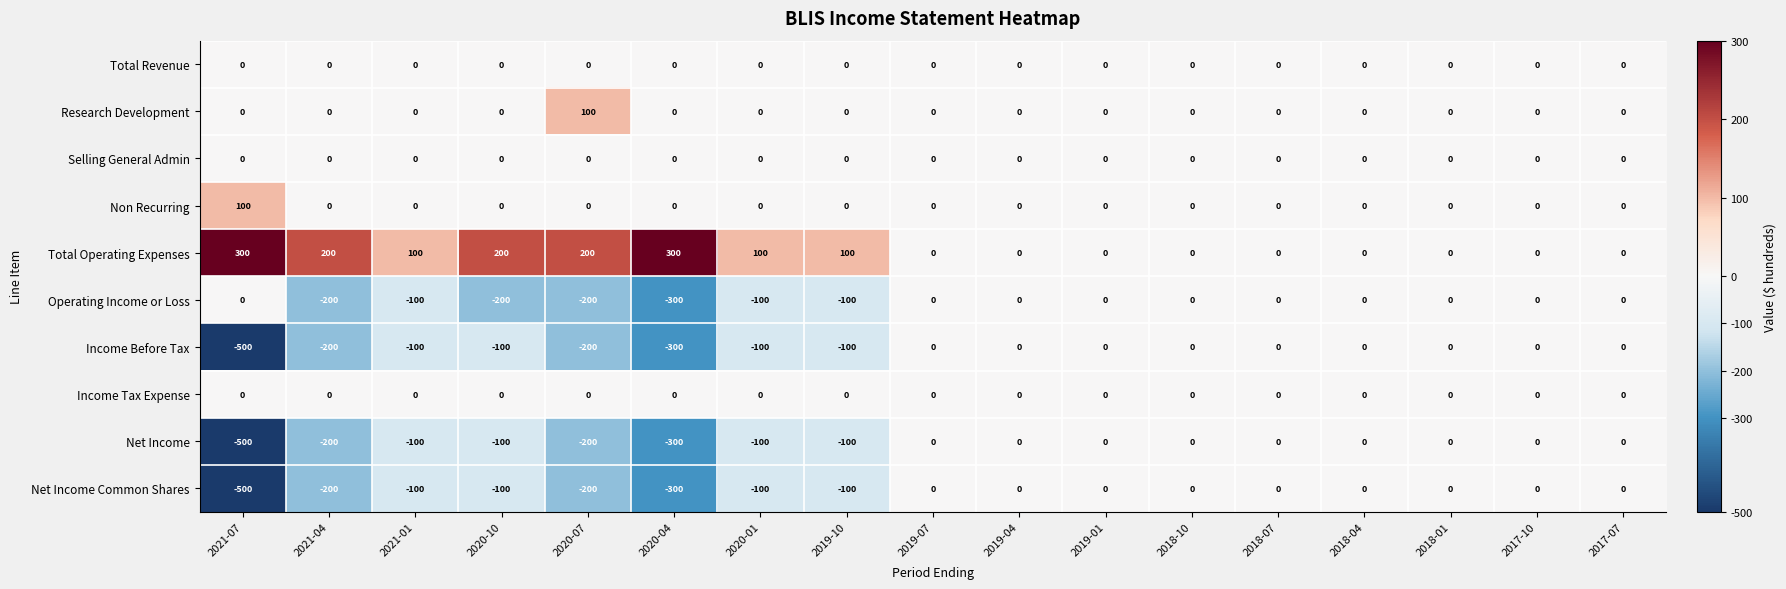

What value does the Operating Income or Loss series have at 2021-04, to the nearest 50?

-200